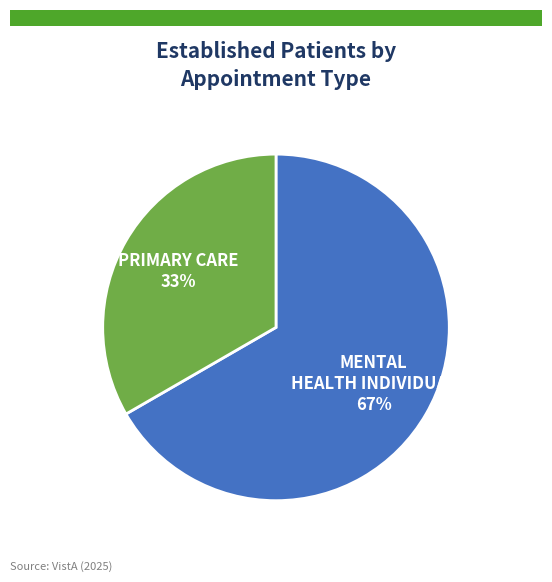

How many segments does this pie chart have?

2